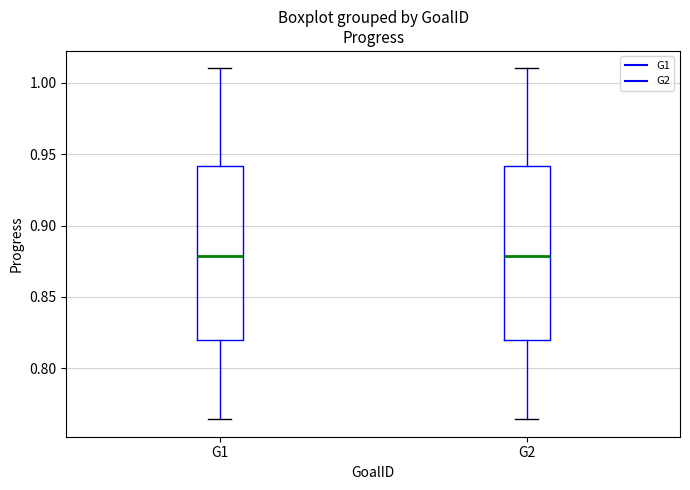

Reading left to right, read every box against the y-axis: the position of its median line, the range the box covers, and the ends of its whiskers. The values are not printed on the chart, so give them approximately, as read against the axis.

G1: median 0.880, box 0.820 to 0.940, whiskers 0.765 to 1.010
G2: median 0.880, box 0.820 to 0.940, whiskers 0.765 to 1.010